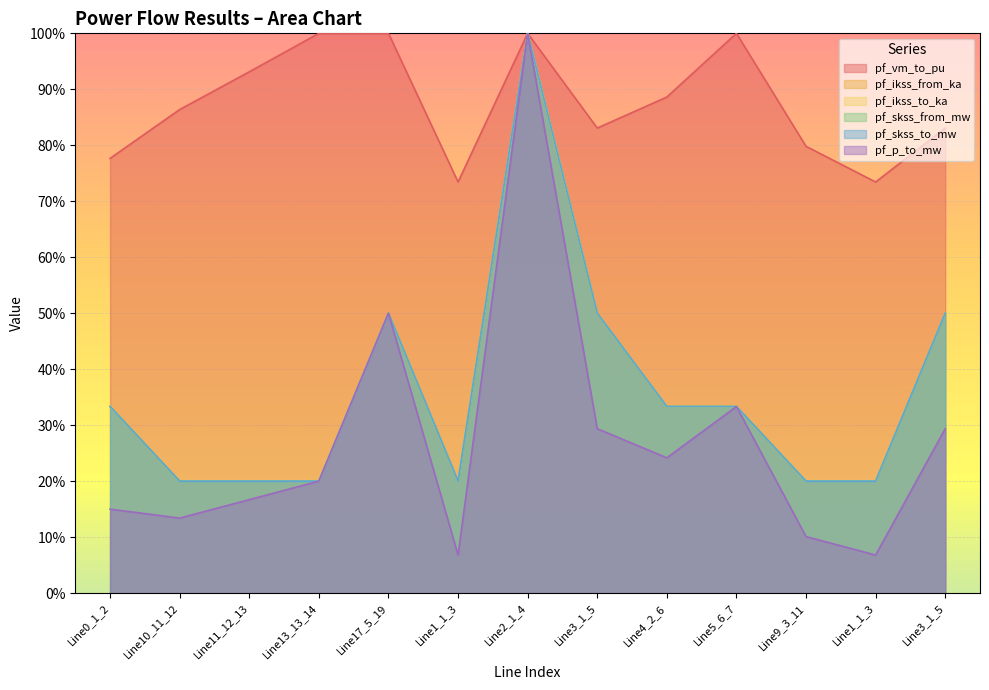

True or false: pf_skss_from_mw and pf_ikss_to_ka intersect in this chart.

False